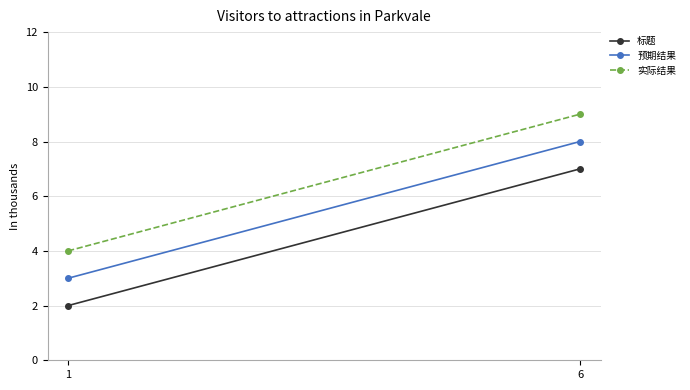

How many 实际结果 values are between 4 and 9?

2